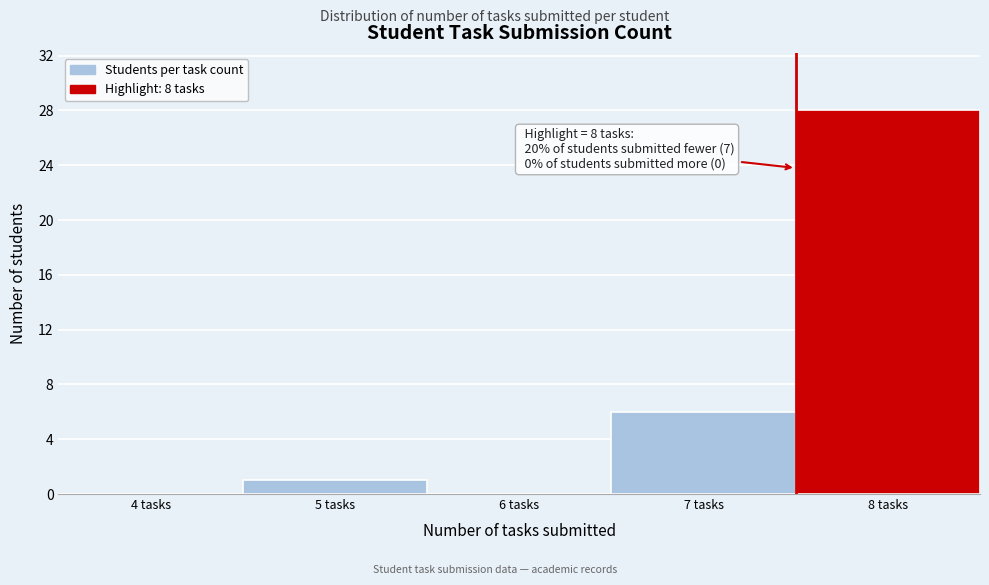

Reading right to left, extract all data points from this chart.

8 tasks=28	7 tasks=6	6 tasks=0	5 tasks=1	4 tasks=0